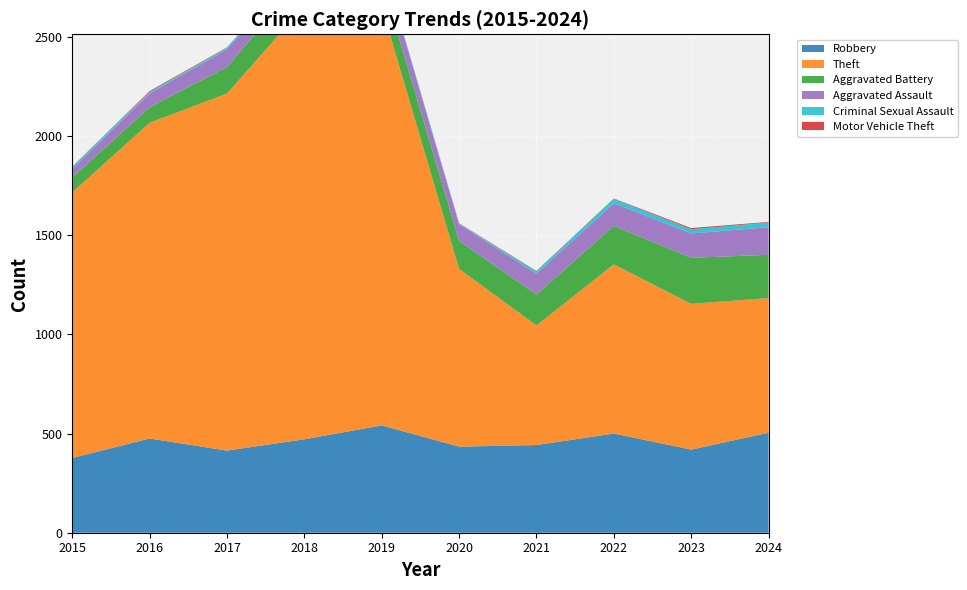

Reading left to right, extract all data points from this chart.

Robbery: 2015=377	2016=475	2017=414	2018=471	2019=541	2020=434	2021=442	2022=500	2023=419	2024=504
Theft: 2015=1339	2016=1592	2017=1800	2018=2185	2019=2110	2020=896	2021=603	2022=853	2023=735	2024=679
Aggravated Battery: 2015=75	2016=78	2017=134	2018=146	2019=137	2020=141	2021=156	2022=194	2023=232	2024=218
Aggravated Assault: 2015=43	2016=70	2017=89	2018=70	2019=94	2020=84	2021=105	2022=114	2023=123	2024=139
Criminal Sexual Assault: 2015=11	2016=8	2017=8	2018=11	2019=8	2020=3	2021=12	2022=22	2023=21	2024=24
Motor Vehicle Theft: 2015=1	2016=4	2017=2	2018=1	2019=1	2020=2	2021=2	2022=2	2023=6	2024=3